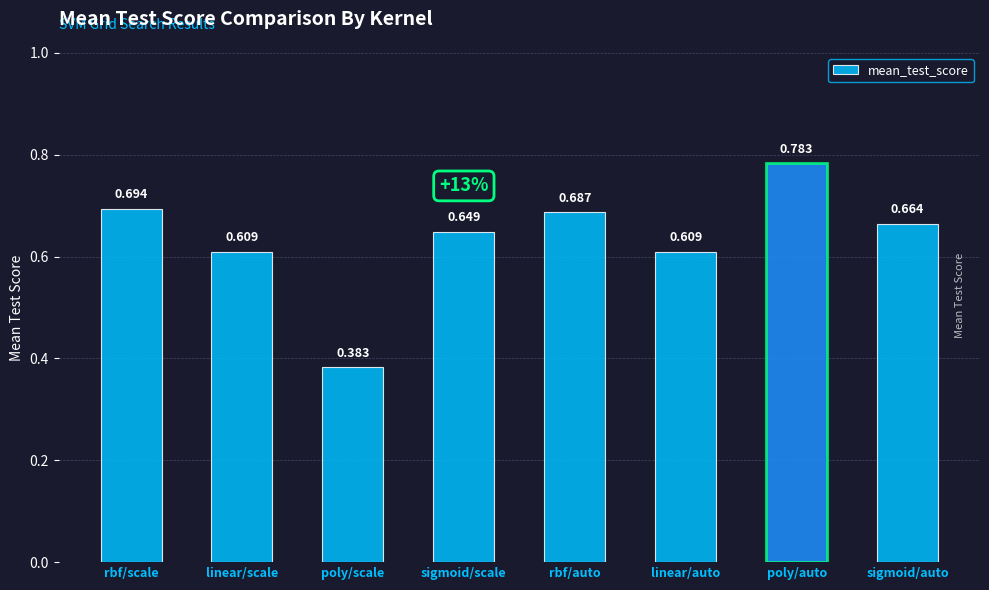

What is the label of the 3rd bar from the right?

linear/auto